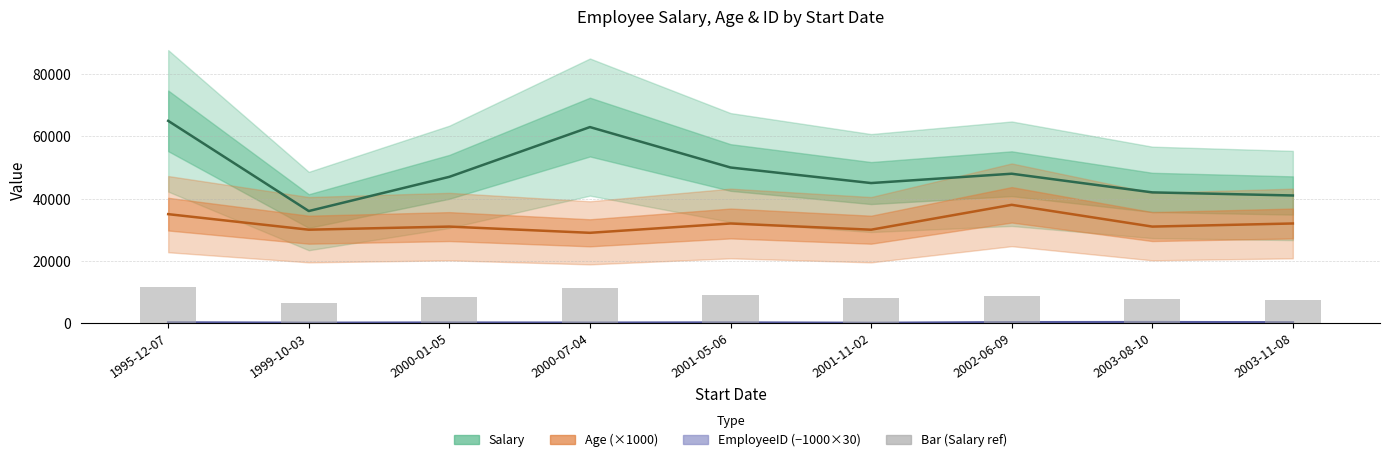

Count the Age (×1000) values in the range 30000 to 32000.

6